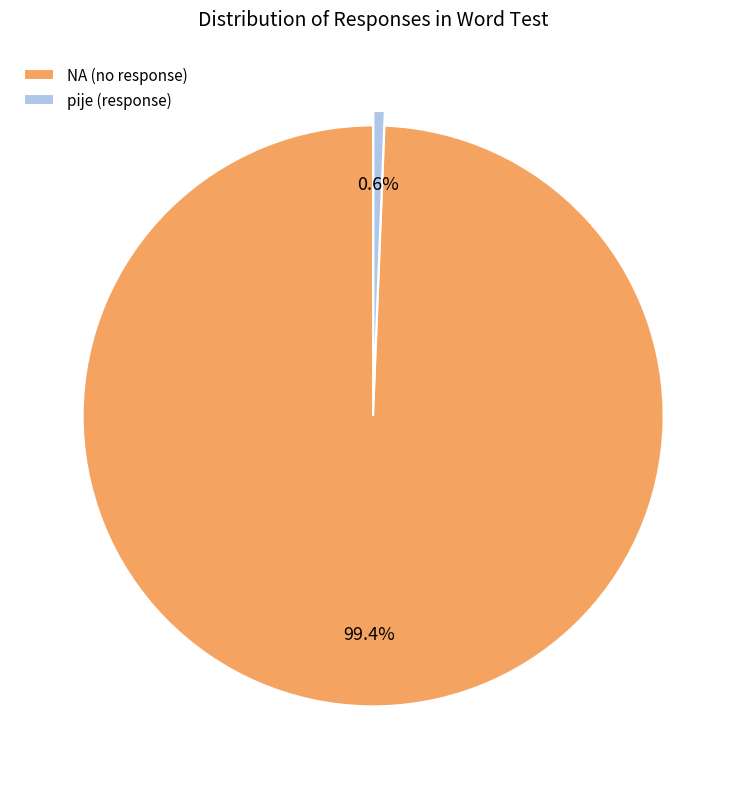

Which slice is the largest?

NA